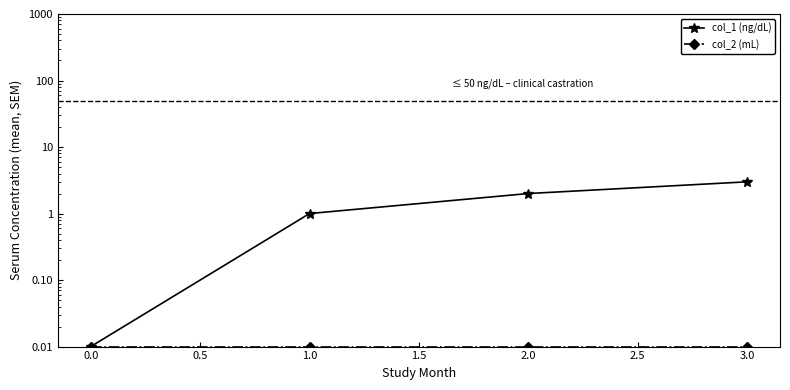

True or false: col_1 (ng/dL) and col_2 (mL) intersect in this chart.

False